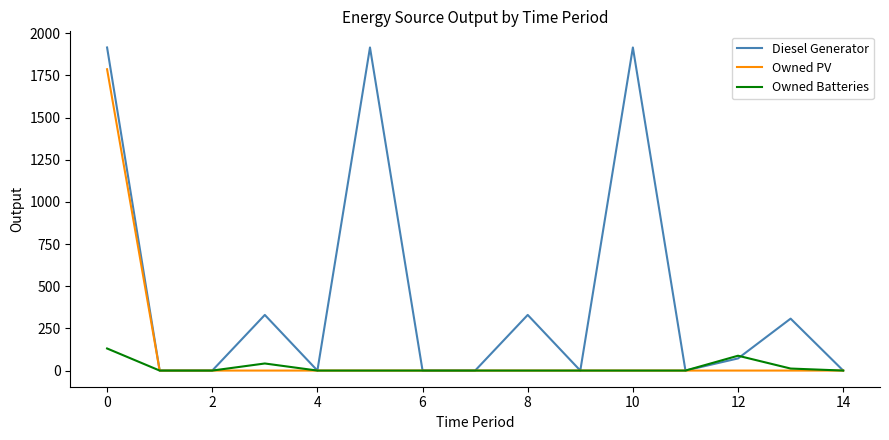

Which series has the largest range (max minus min)?

Diesel Generator